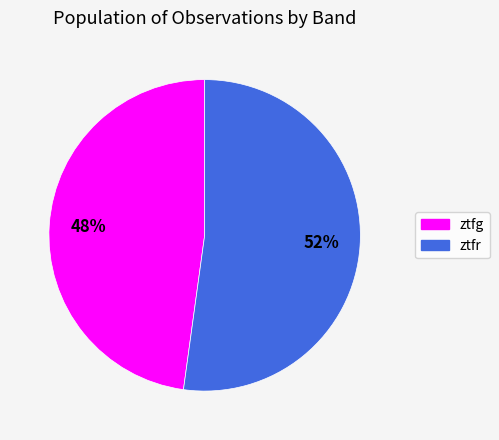

To the nearest percent, what percentage of the pie is ztfr?

52%